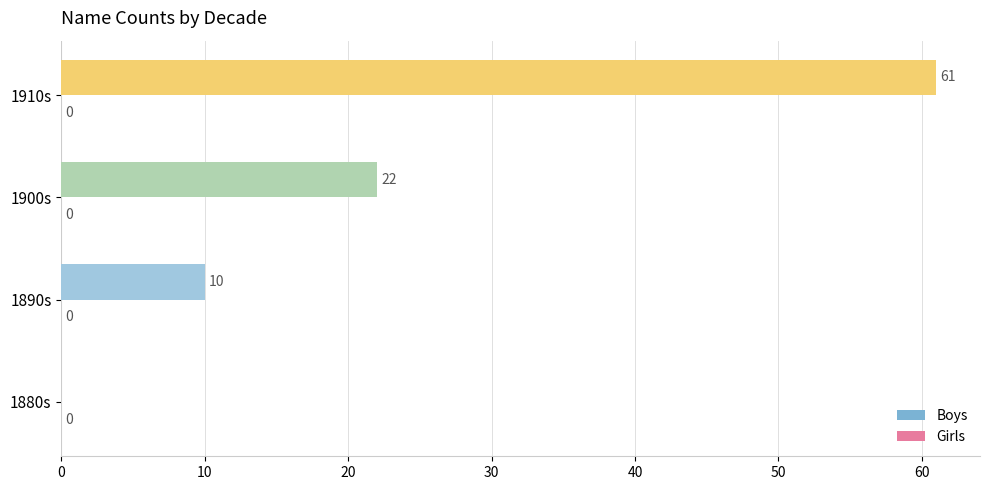

Reading top to bottom, list all the values displayed in this chart.

1910s=61	1900s=22	1890s=10	1880s=0